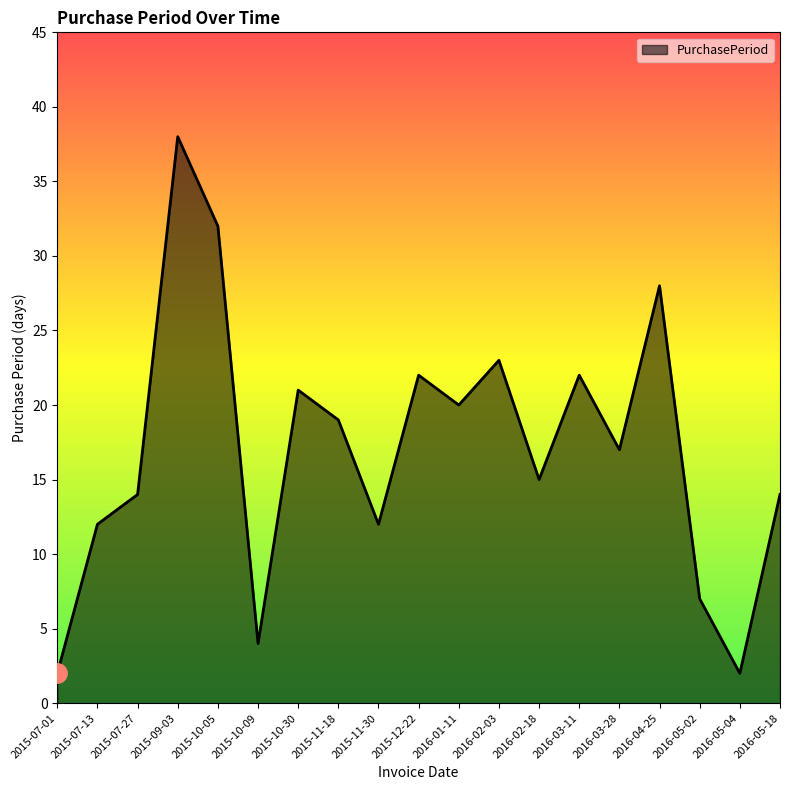

What is the difference between the maximum and second lowest values?

36